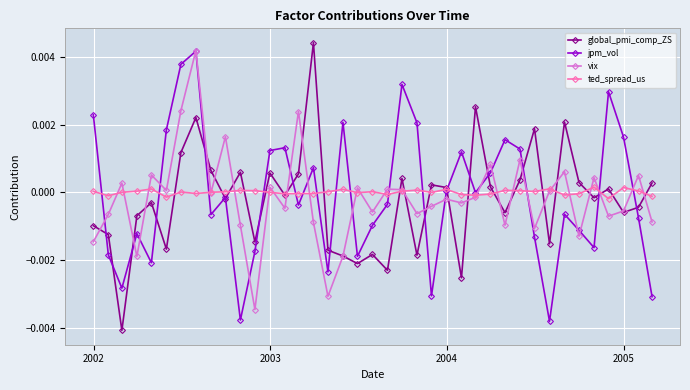

True or false: vix has more than 0 points higher than both neighbors.

True